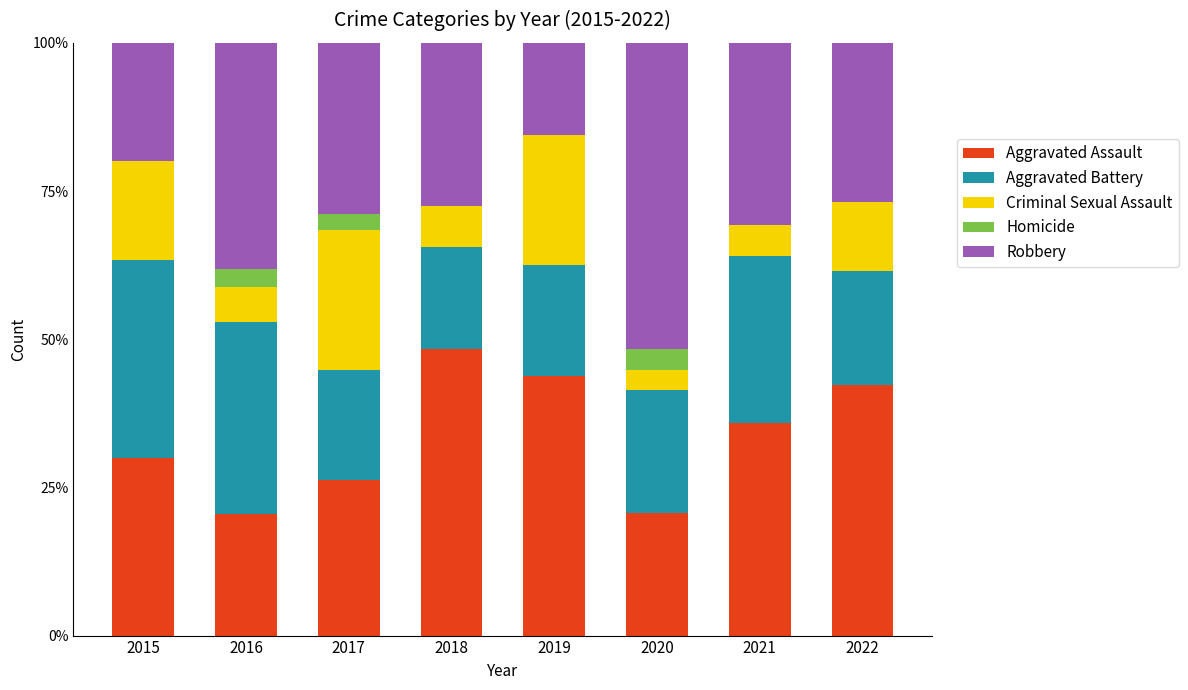

What is the total value across all series at 2020?

100.0